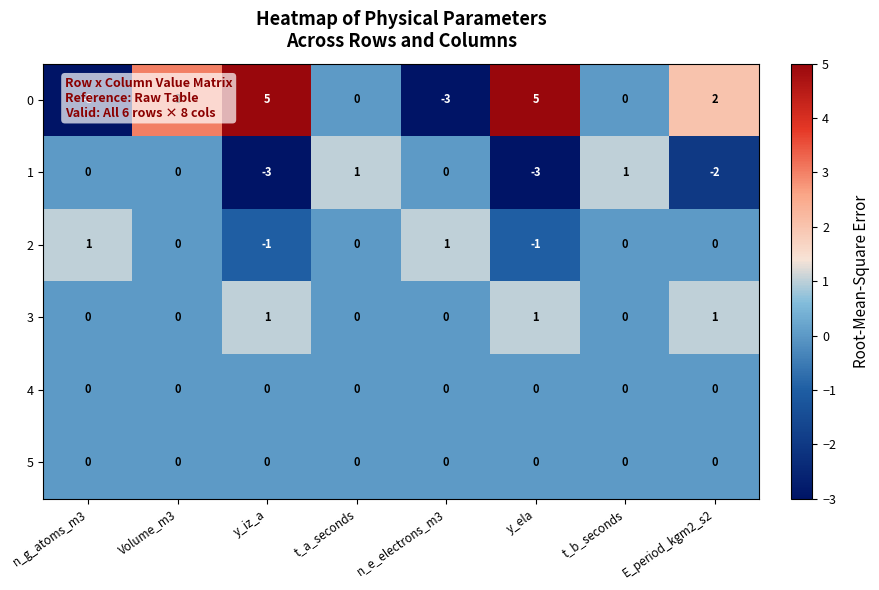

What is the difference between the highest and lowest values at E_period_kgm2_s2?

4